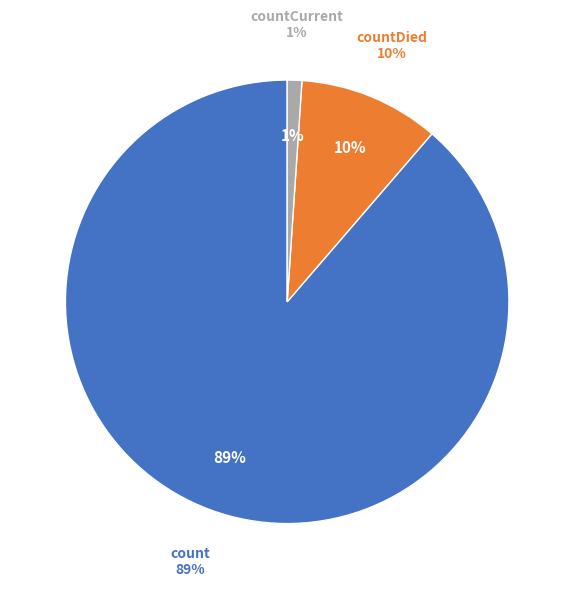

Is there any slice that represents more than half of the pie?

Yes